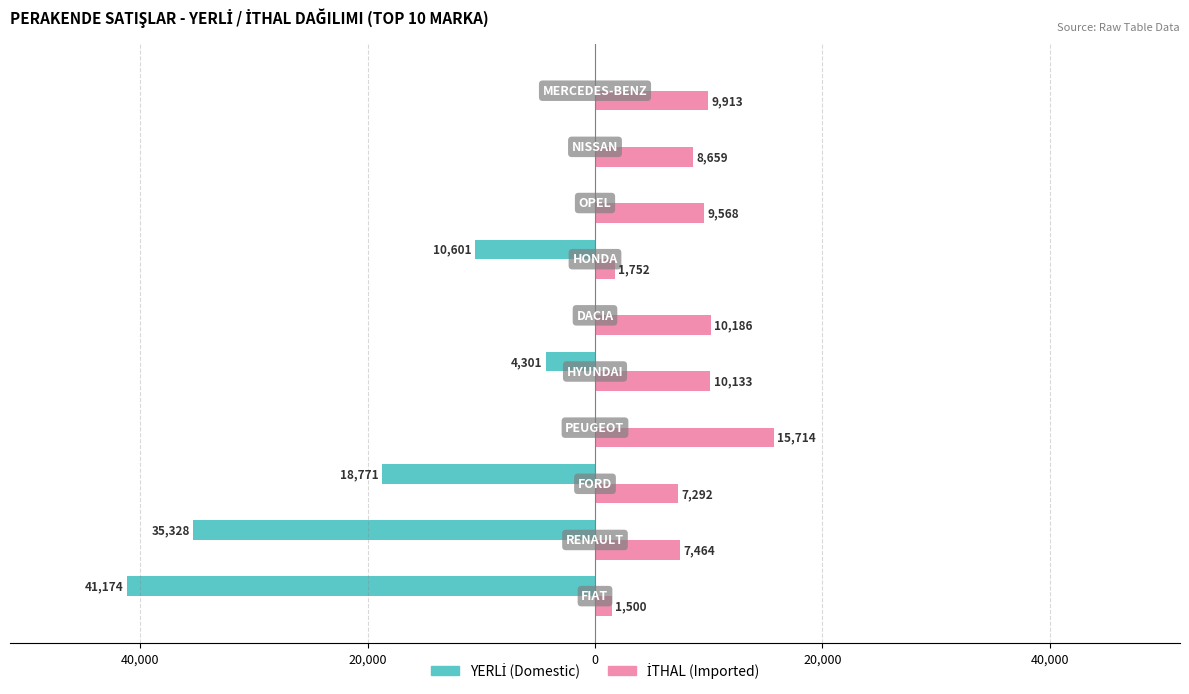

What are all the series names shown in the legend?

YERLİ (Domestic), İTHAL (Imported)